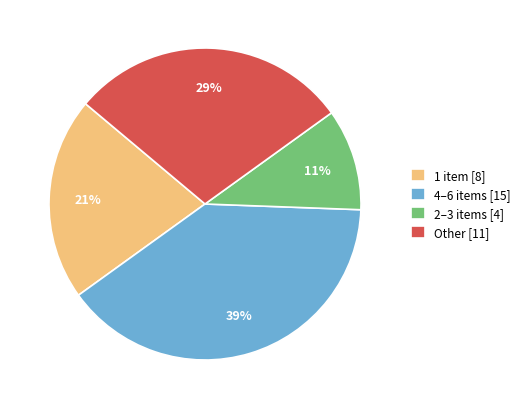

To the nearest percent, what is the average slice percentage?

25%